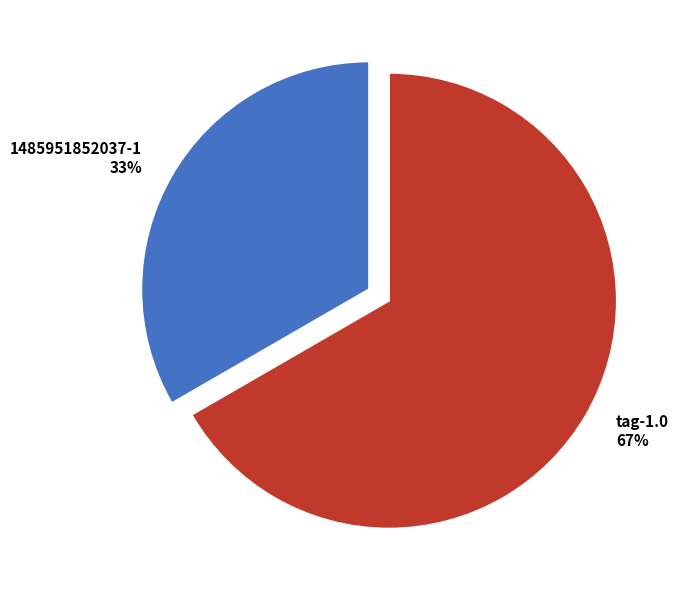

Rank the categories by value from highest to lowest.

tag-1.0, 1485951852037-1